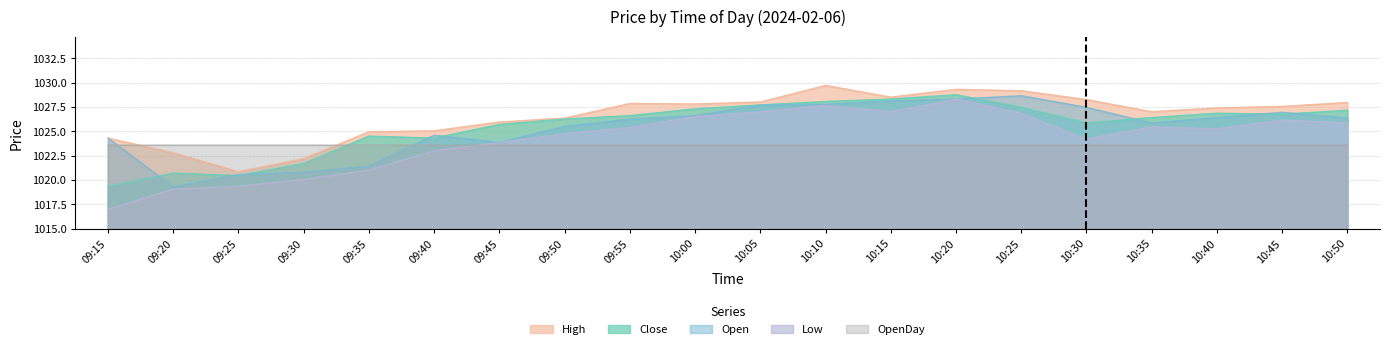

At which label does Low reach its peak?

10:20